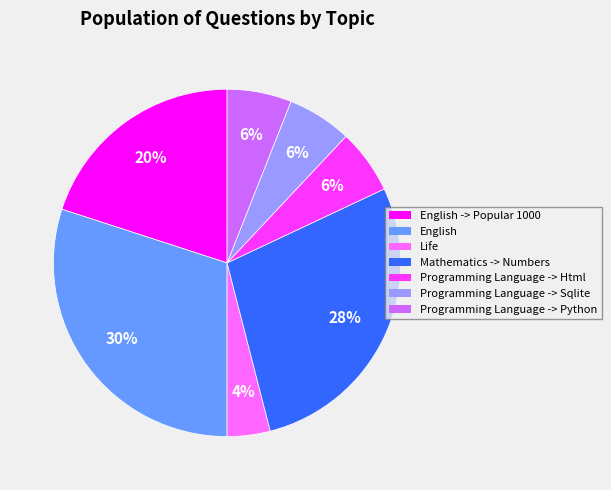

How many segments does this pie chart have?

7